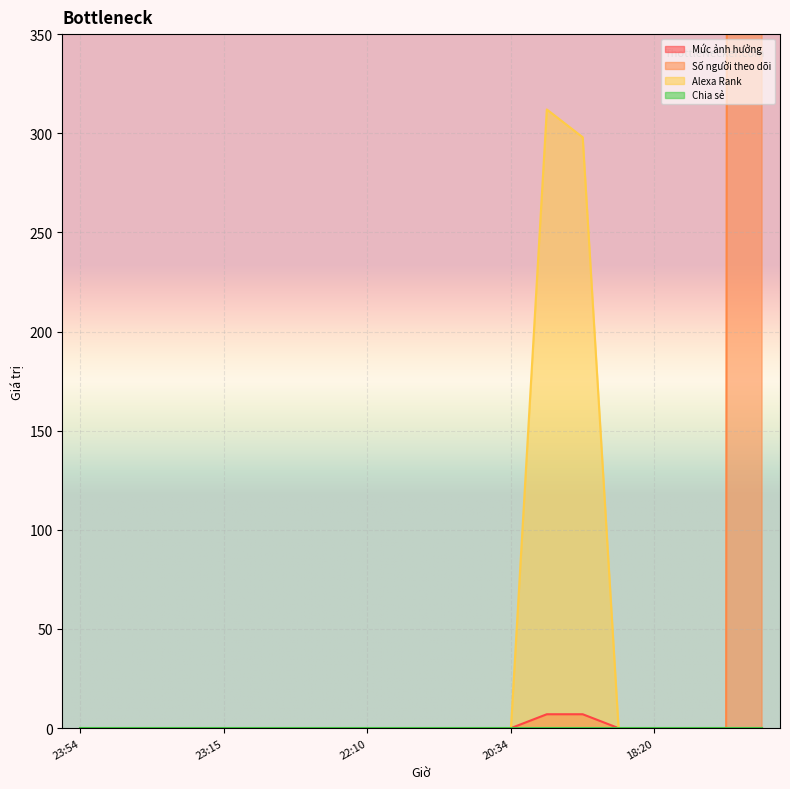

What is the difference between the highest and lowest values at 2021-01-17 20:18?

312